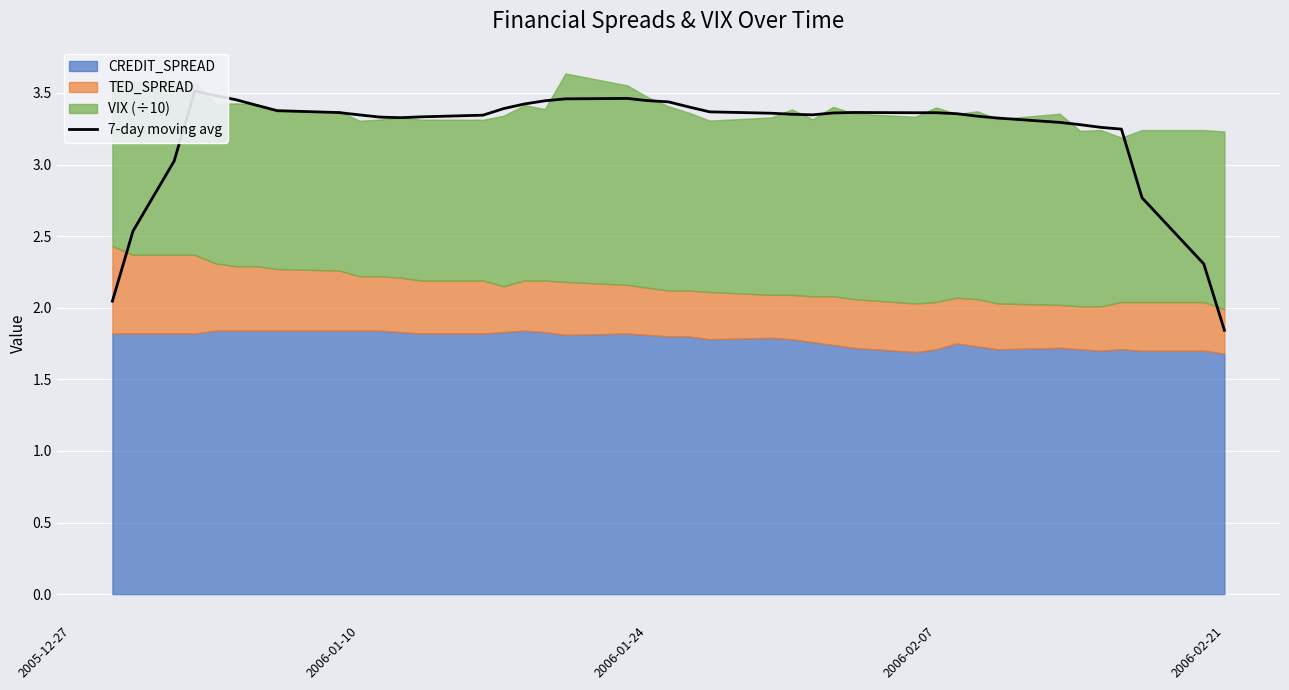

Reading left to right, extract all data points from this chart.

2.0	2.5	3.0	3.5	3.5	3.5	3.4	3.4	3.4	3.3	3.3	3.3	3.3	3.3	3.4	3.4	3.4	3.5	3.5	3.4	3.4	3.4	3.4	3.4	3.4	3.3	3.4	3.4	3.4	3.4	3.4	3.3	3.3	3.3	3.3	3.3	3.2	2.8	2.3	1.8